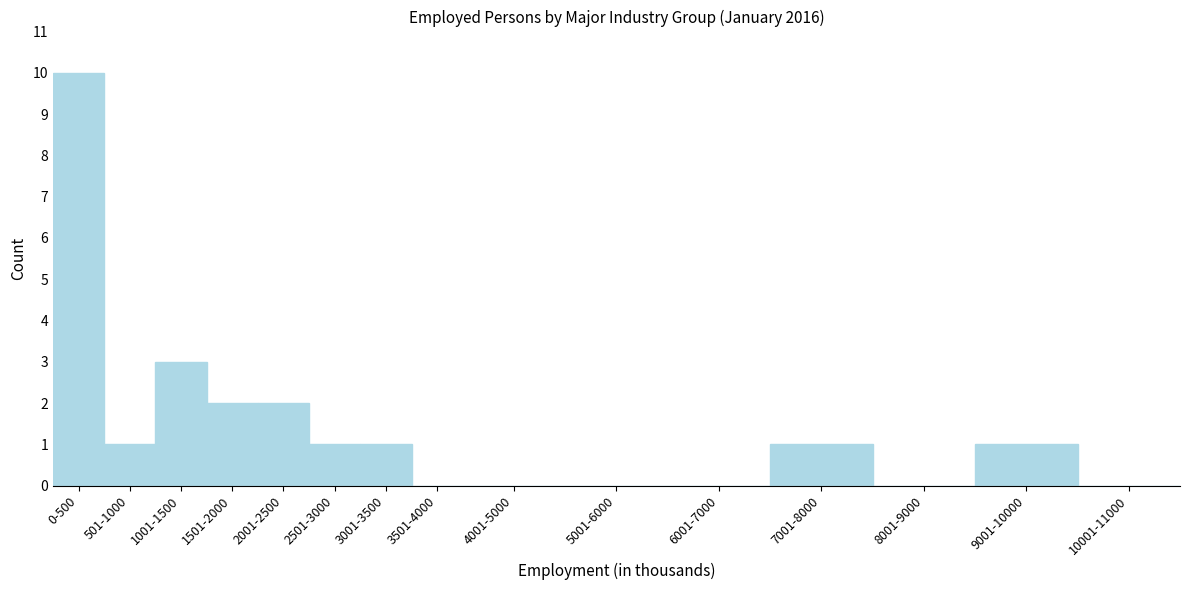

Reading left to right, list all the values displayed in this chart.

0-500=10	501-1000=1	1001-1500=3	1501-2000=2	2001-2500=2	2501-3000=1	3001-3500=1	3501-4000=0	4001-5000=0	5001-6000=0	6001-7000=0	7001-8000=1	8001-9000=0	9001-10000=1	10001-11000=0